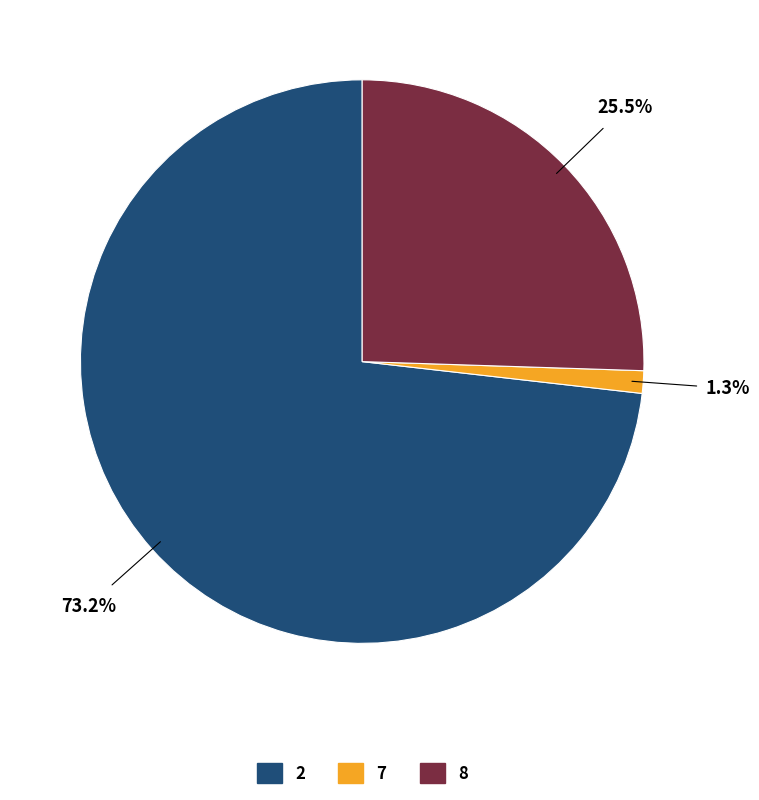

To the nearest percent, what is the average slice percentage?

33%